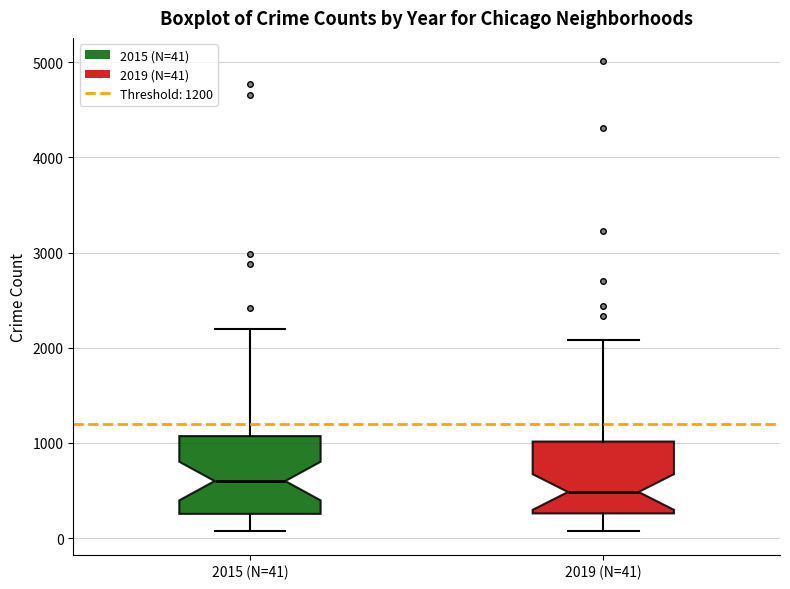

Reading left to right, transcribe this box plot: for each box, give where its median line is, the range the box spans, and where its two whiskers end, as read against the y-axis. The values are not printed on the chart, so give them approximately, as read against the axis.

2015 (N=41): median 600, box 300 to 1100, whiskers 100 to 2200
2019 (N=41): median 500, box 300 to 1000, whiskers 100 to 2100